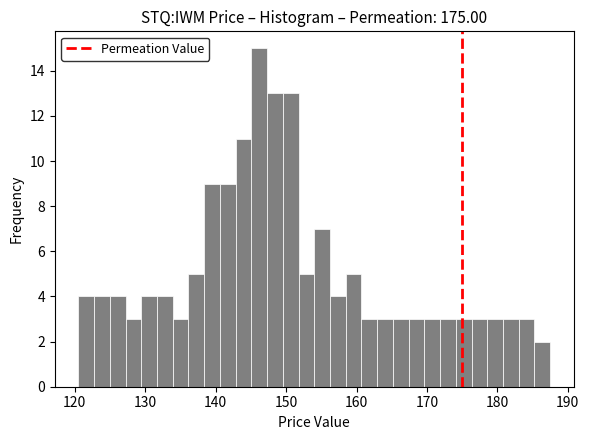

Around what value on the x-axis is the tallest bar? Give the approximate position of its centre, as read against the axis.

146